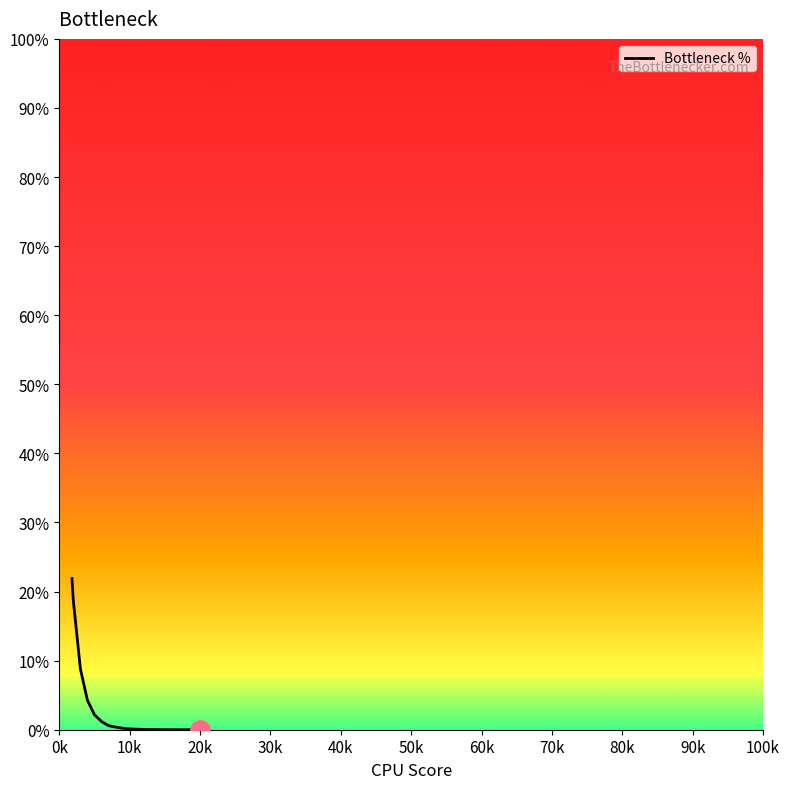

Does the chart have visible grid lines?

No